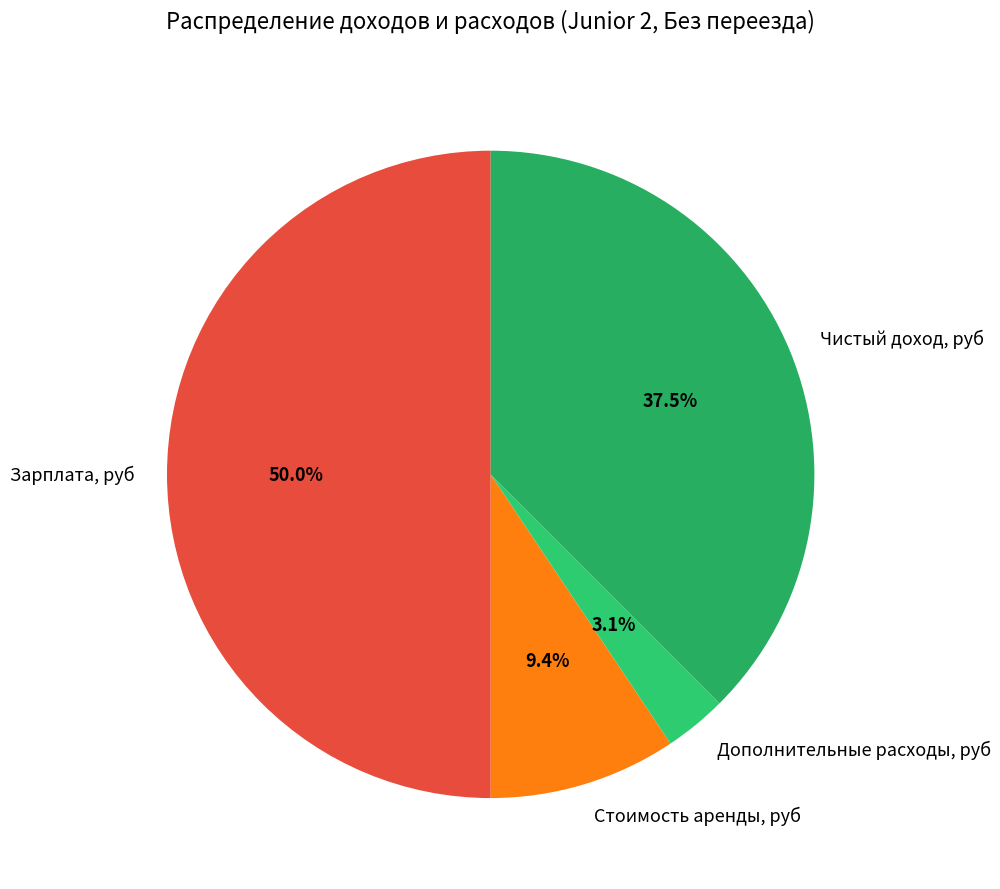

Between Зарплата, руб and Дополнительные расходы, руб, which is larger?

Зарплата, руб